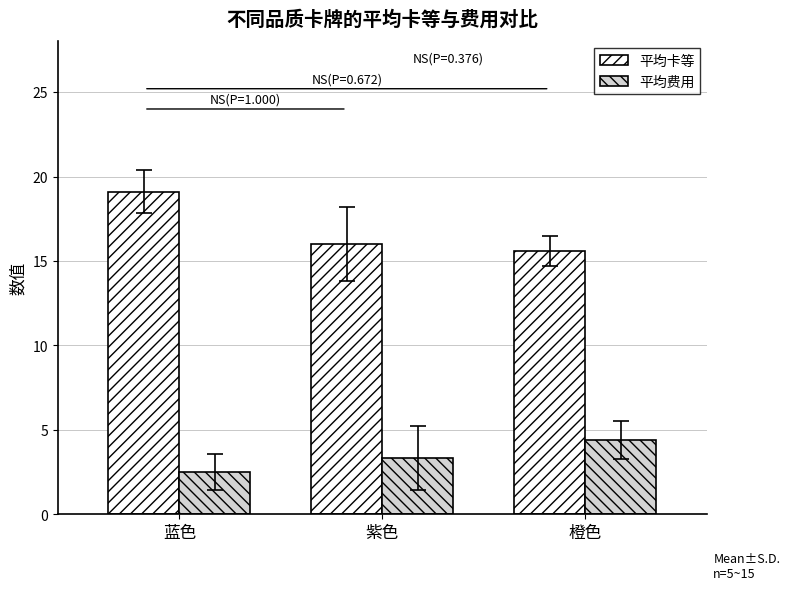

What is the difference between the highest and lowest values at 蓝色?

16.6